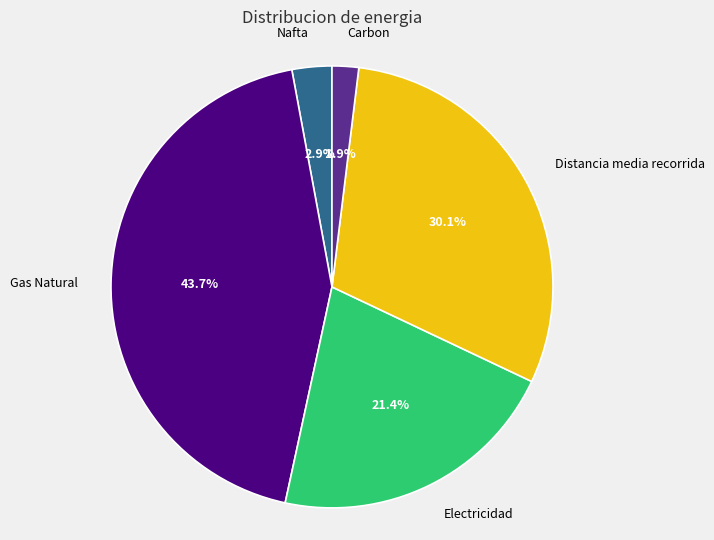

Does any single category account for the majority?

No